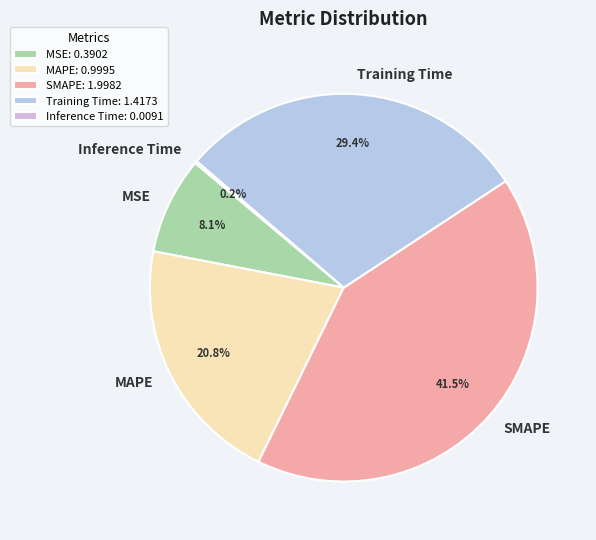

What is the largest slice in the pie chart?

SMAPE